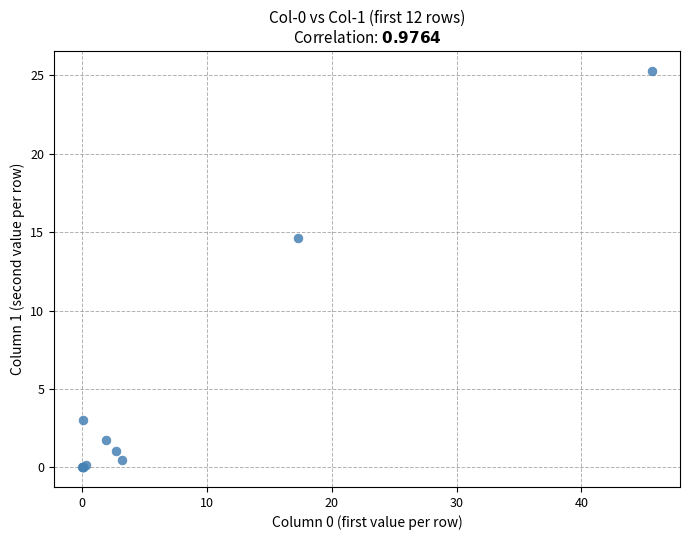

What Y value in the scatter plot is closest to 12?

14.6